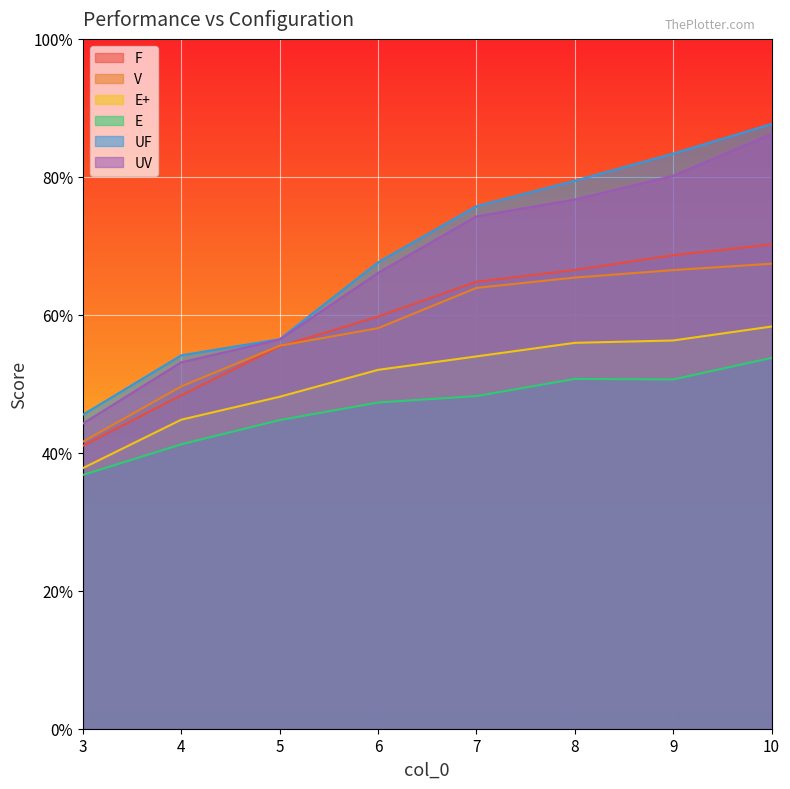

At which category is the sum across all series the highest?

10